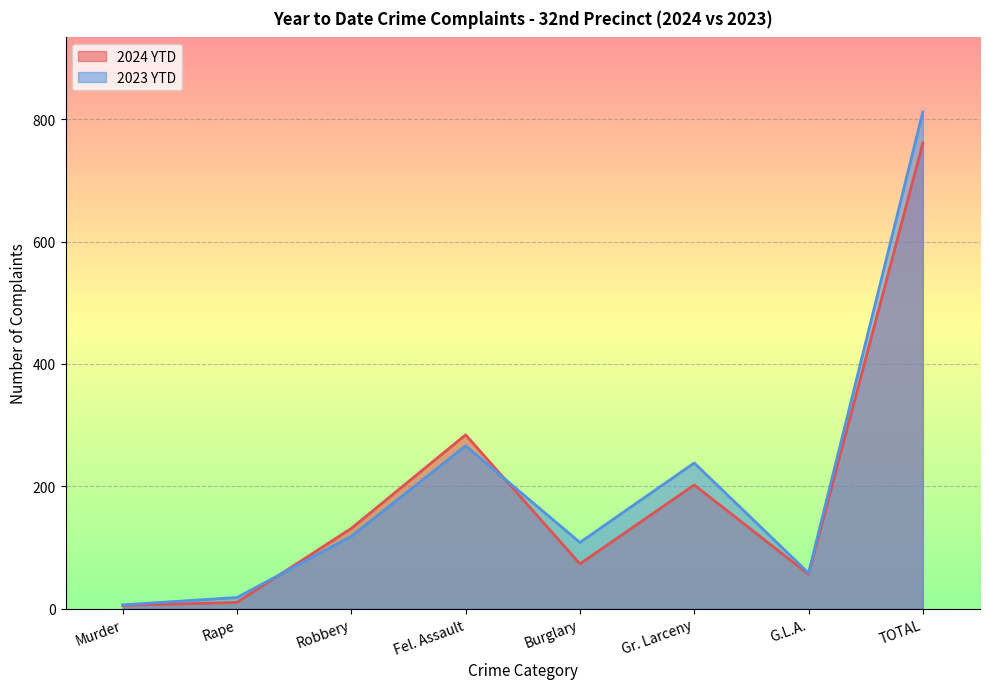

At which category does the chart reach its peak across all series?

TOTAL